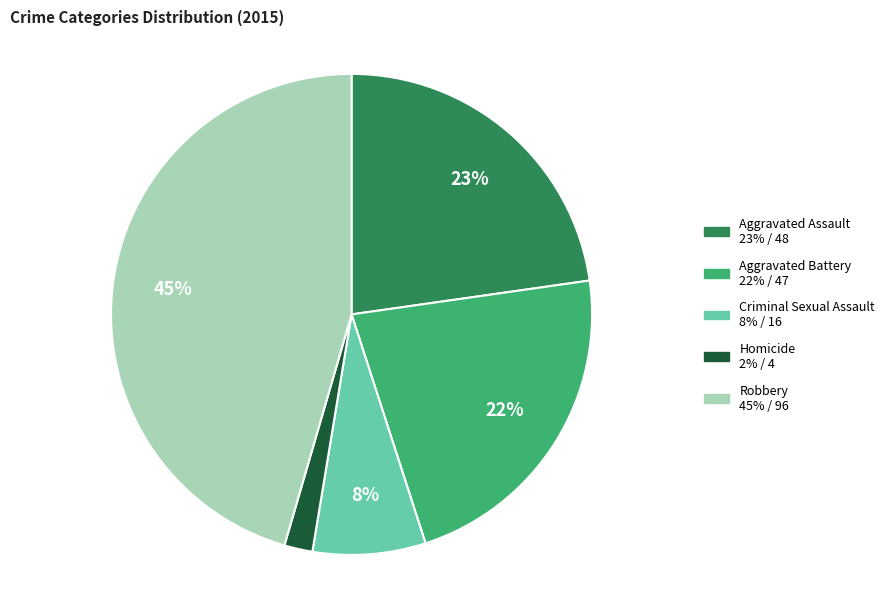

How many slices are in this pie chart?

5